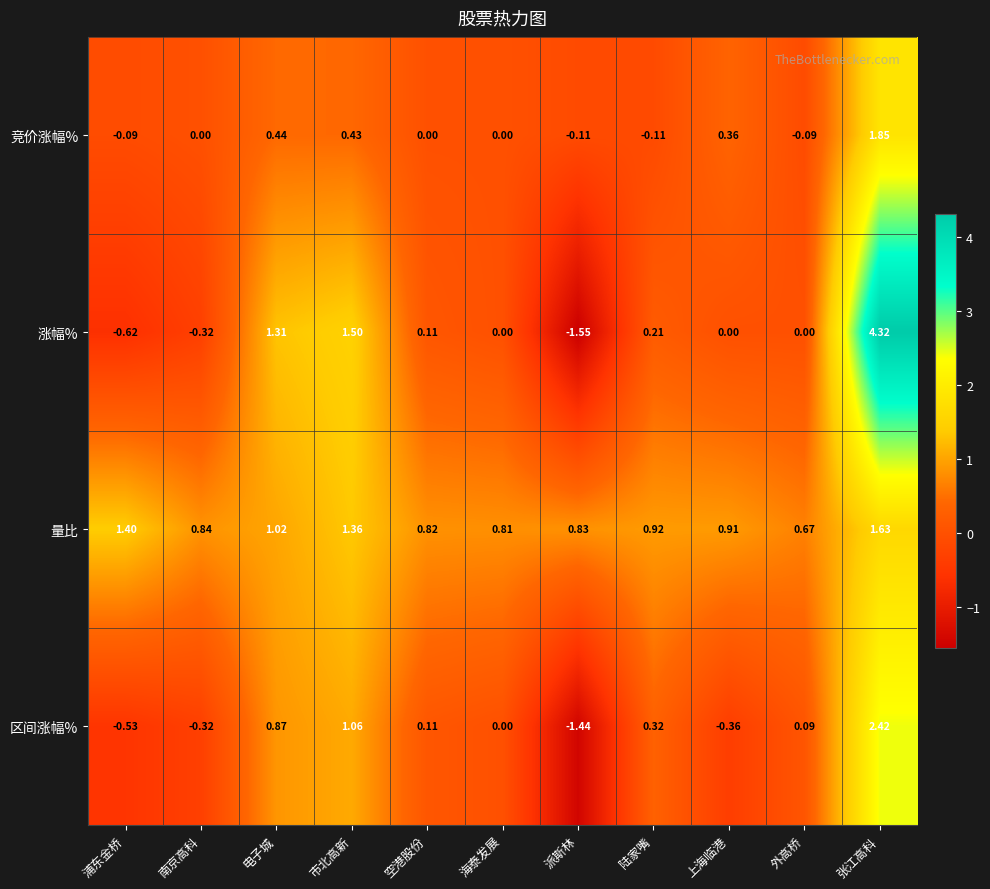

Rank the series by their maximum value, from lowest to highest.

量比, 竞价涨幅%, 区间涨幅%, 涨幅%